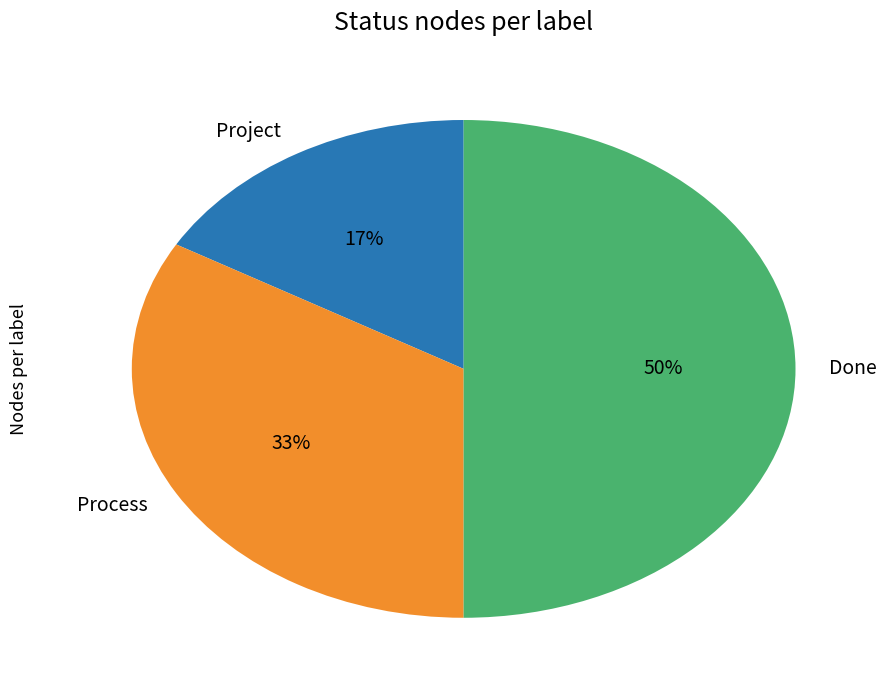

Is Process the majority of the pie?

No